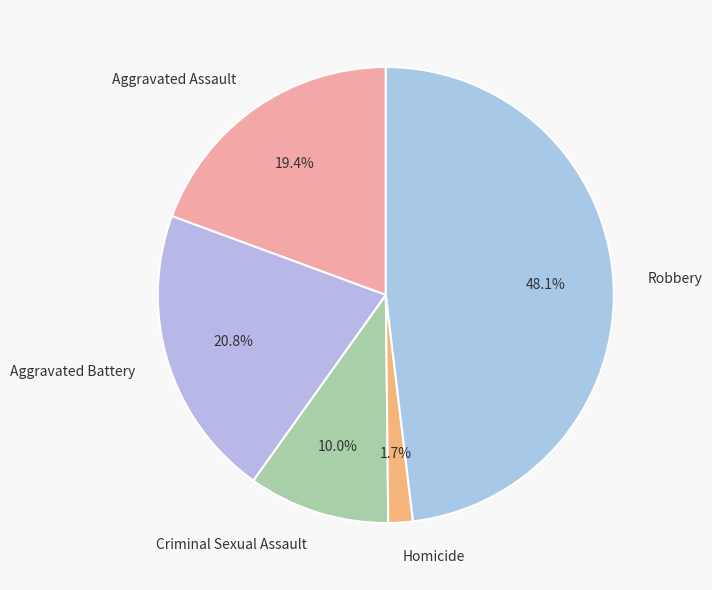

The Aggravated Assault slice represents 19% of the pie. True or false?

True